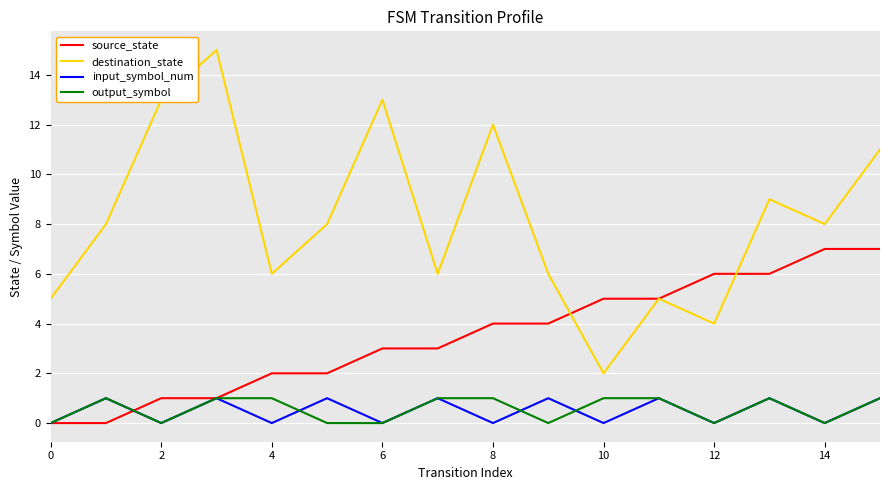

Which series has the widest spread of values?

destination_state